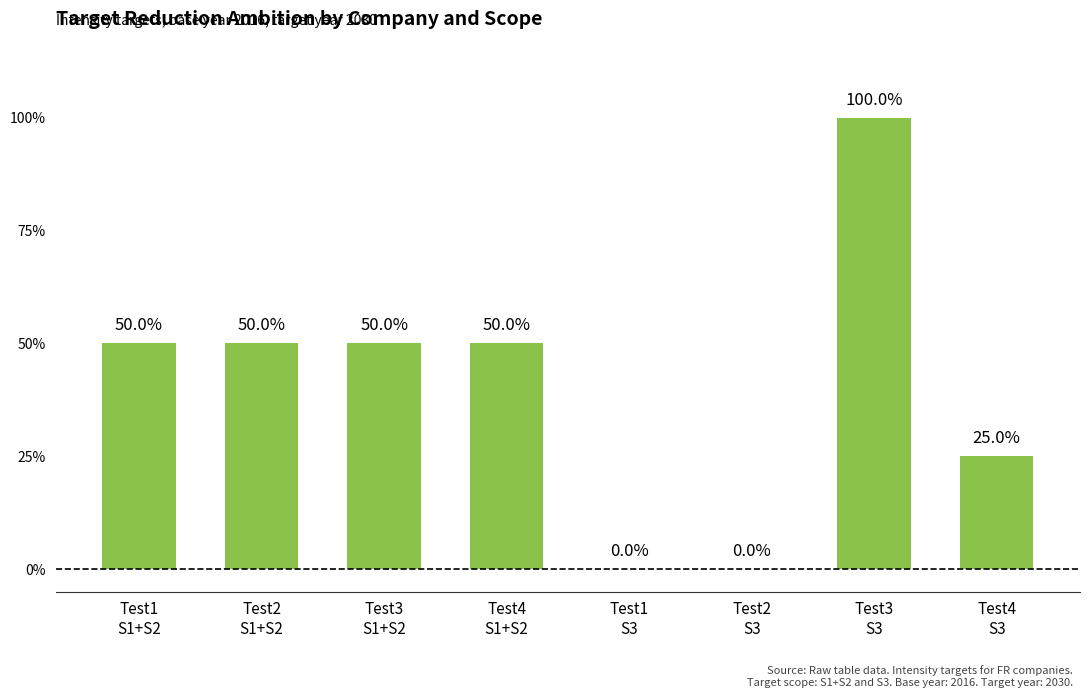

Reading left to right, extract all data points from this chart.

Test1
S1+S2=0.5	Test2
S1+S2=0.5	Test3
S1+S2=0.5	Test4
S1+S2=0.5	Test1
S3=0.0	Test2
S3=0.0	Test3
S3=1.0	Test4
S3=0.2